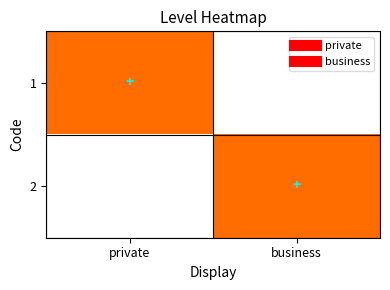

What is the total value across all series at private?

1